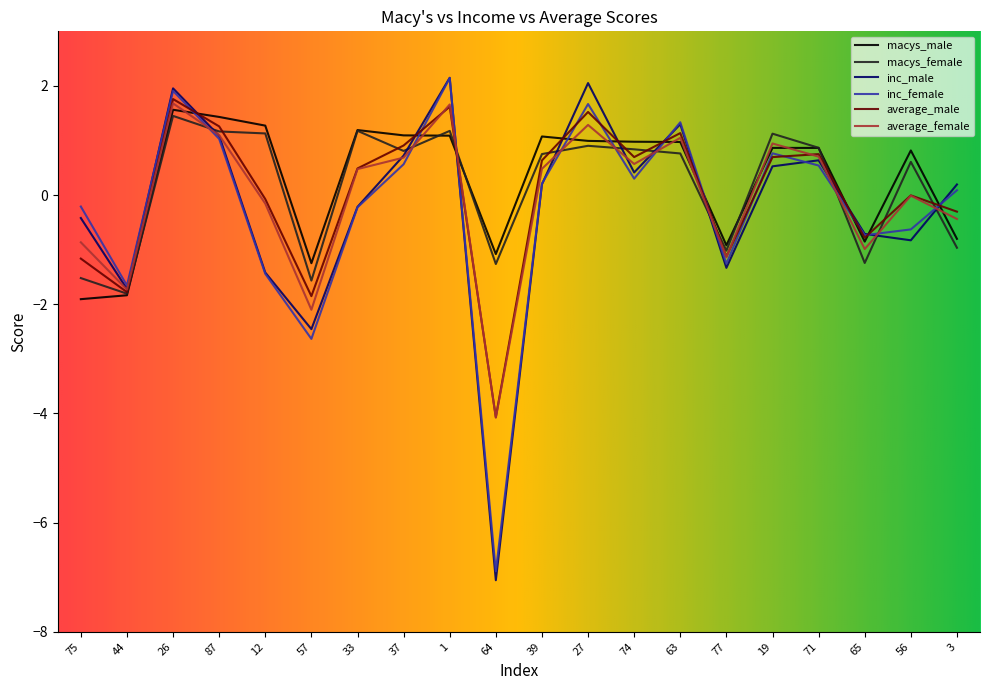

What is the spread (max minus min) of values at 87?

0.4